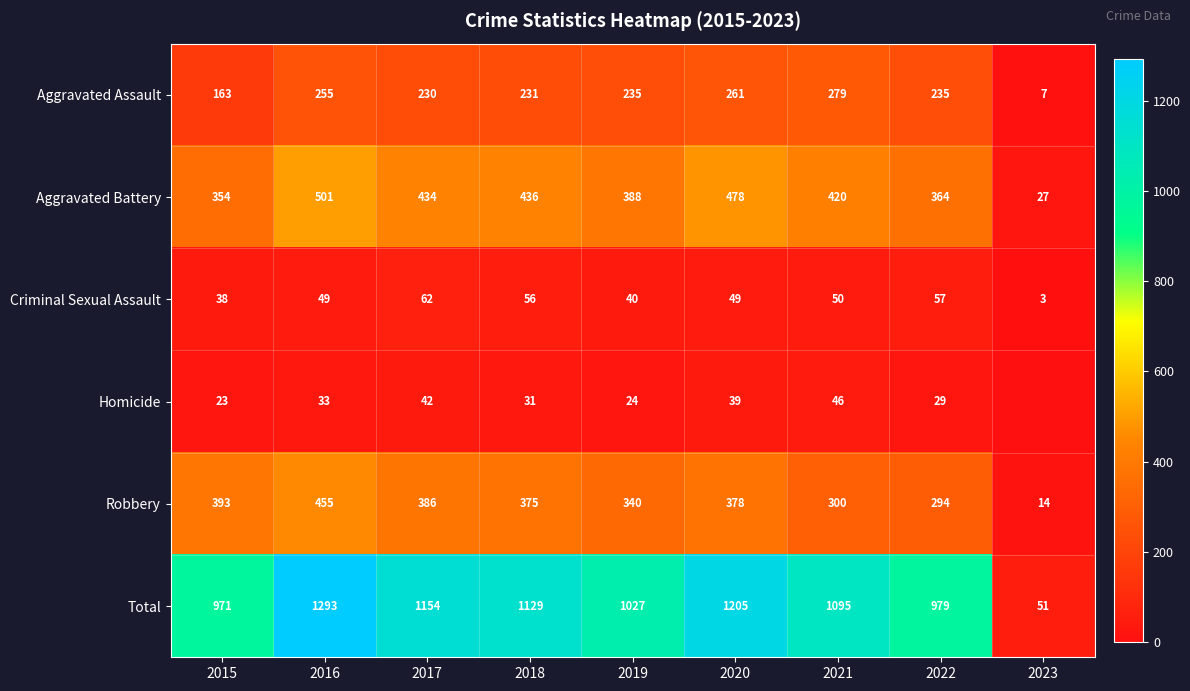

What is the difference between the maximum and second lowest values in the Aggravated Battery series?

147